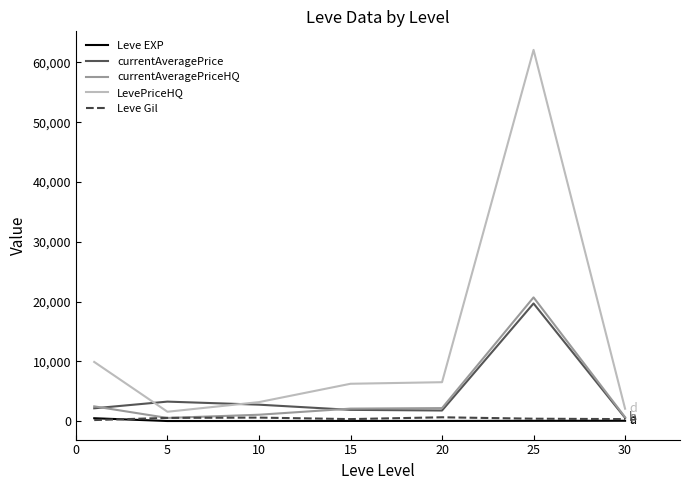

Does the chart have visible grid lines?

No